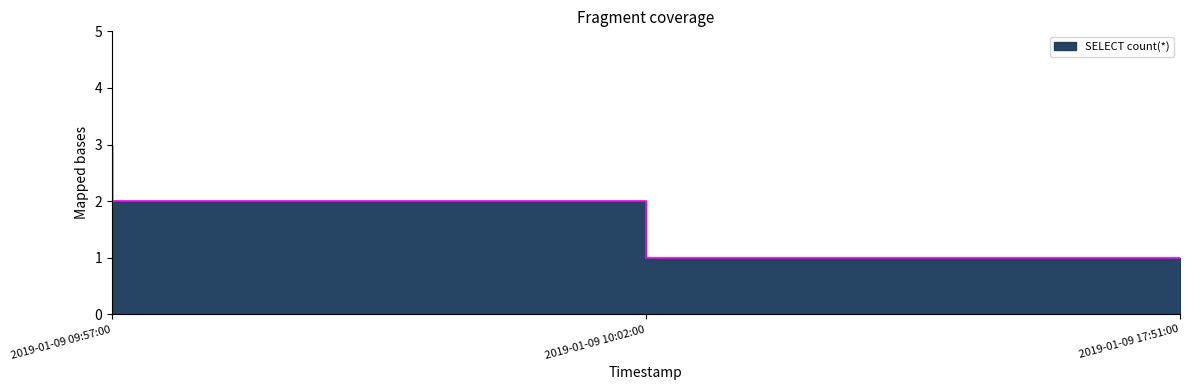

The chart shows a value of 2 at 2019-01-09 10:02:00. True or false?

True